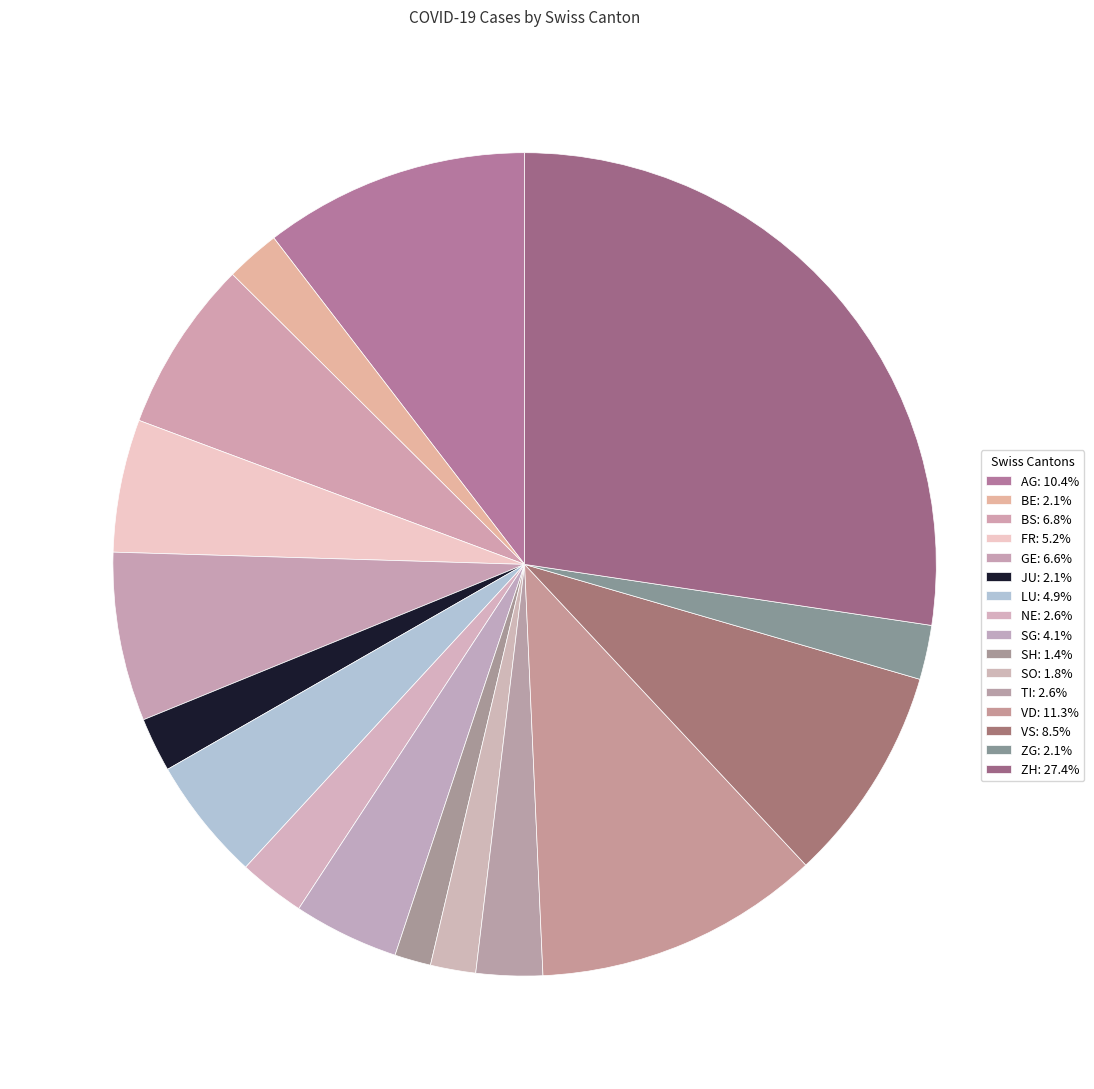

The ZH slice represents 27% of the pie. True or false?

True